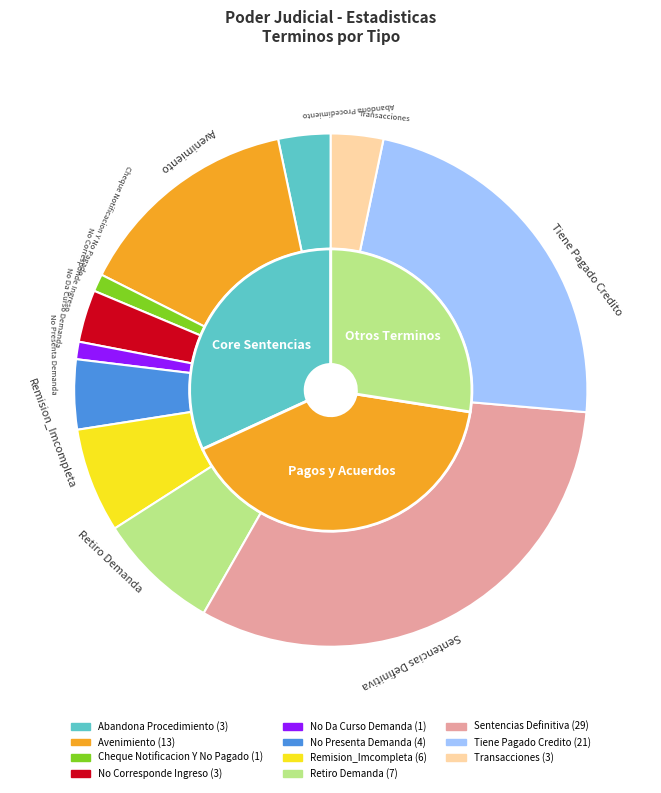

Which slice is the largest?

Sentencias Definitiva